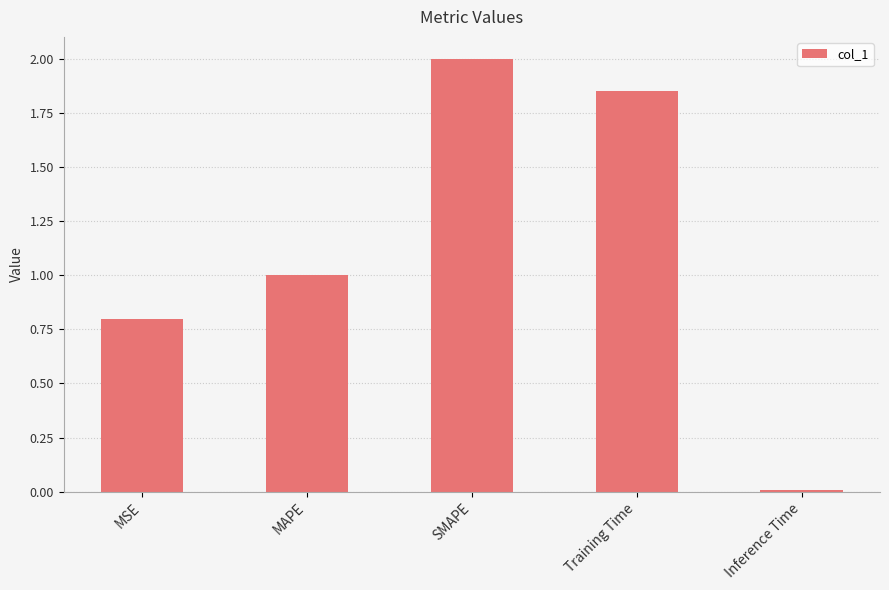

Are the bars grouped side by side (vs. stacked)?

No